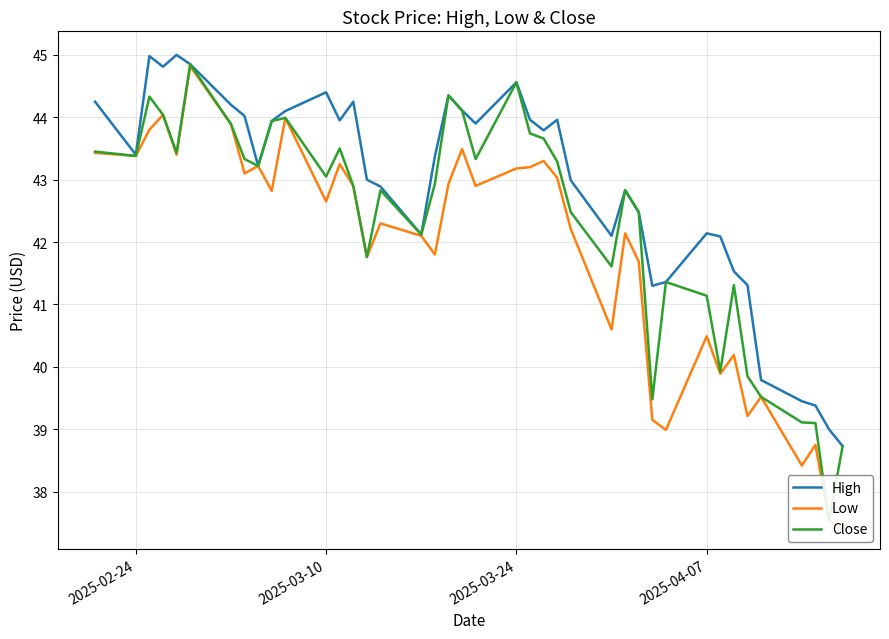

List the series in order of their peak value, lowest first.

Low, Close, High